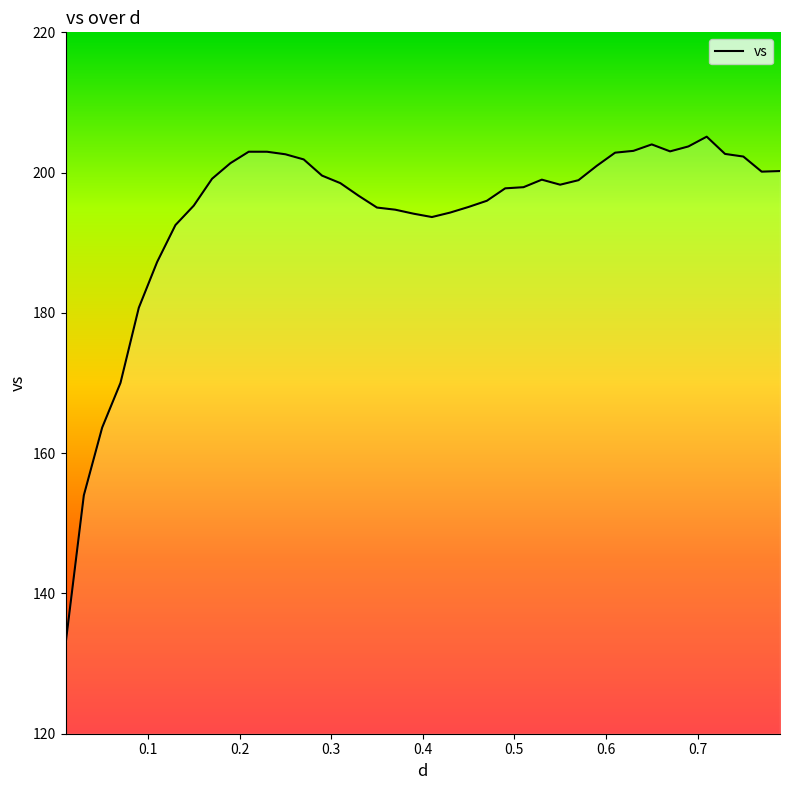

How many categories are shown in the chart?

40